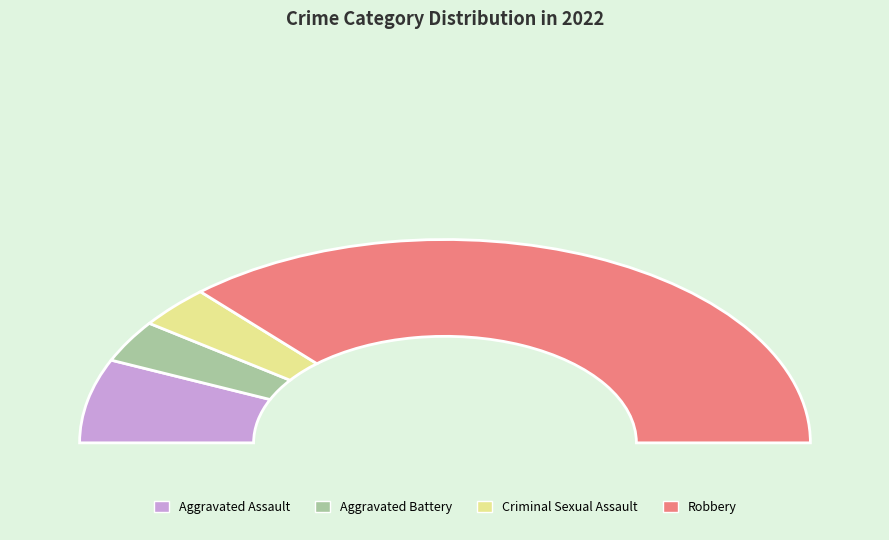

What is the ratio of the value at Criminal Sexual Assault to the value at Aggravated Assault?

0.5